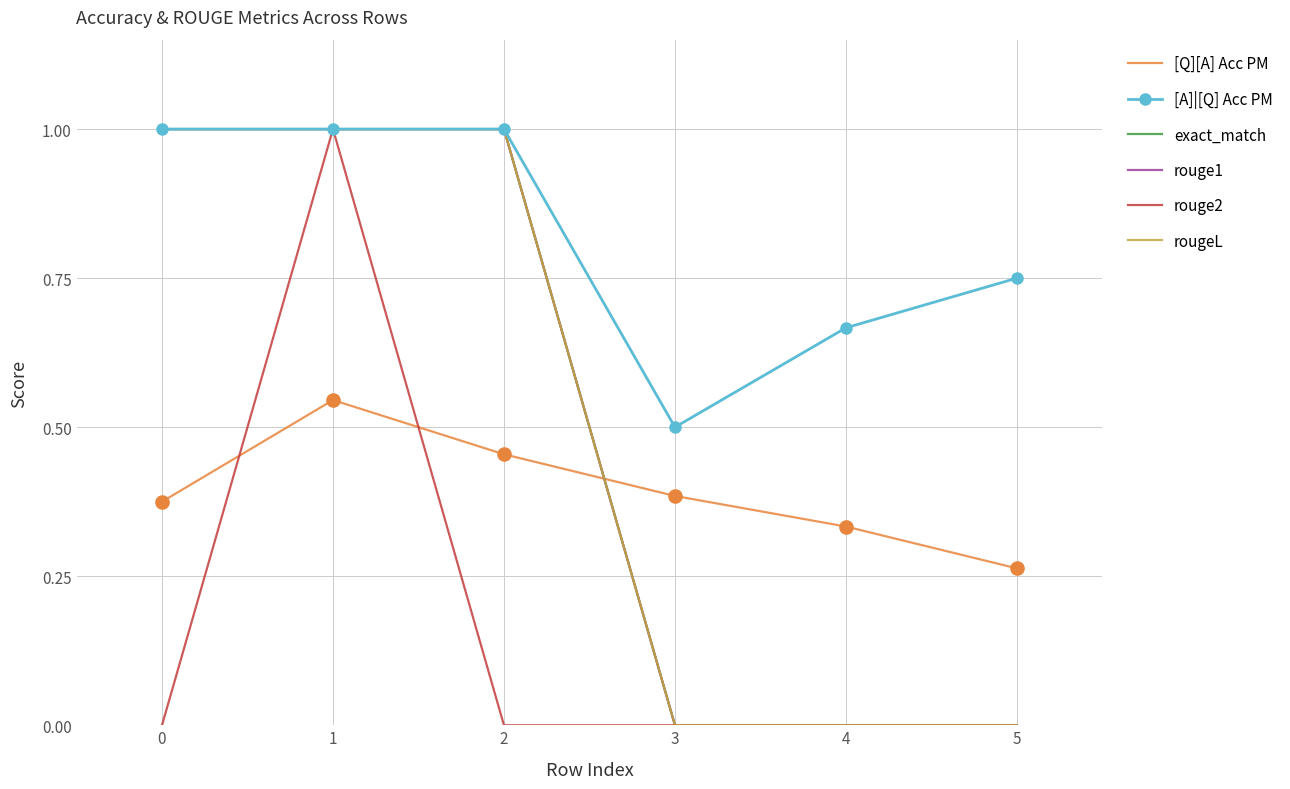

What are all the series names shown in the legend?

[Q][A] Acc PM, [A]|[Q] Acc PM, exact_match, rouge1, rouge2, rougeL